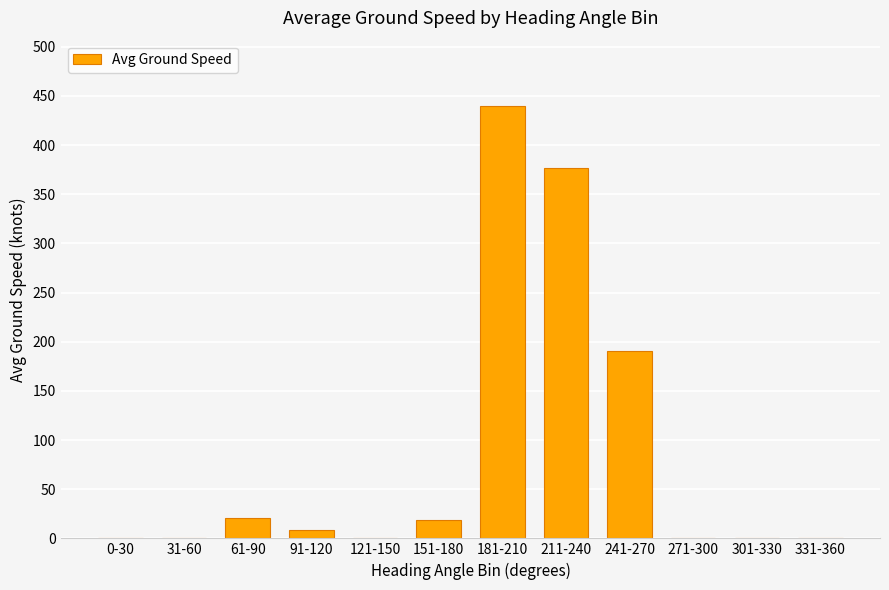

What is the change in value from 61-90 to 301-330?

-21.0